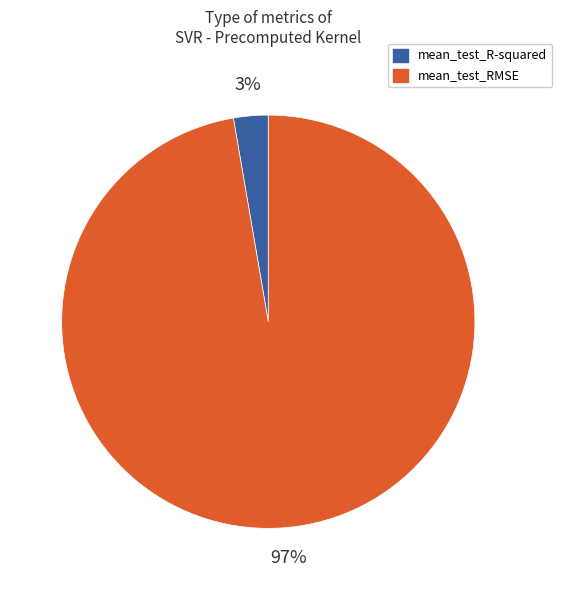

The mean_test_RMSE slice represents 97% of the pie. True or false?

True